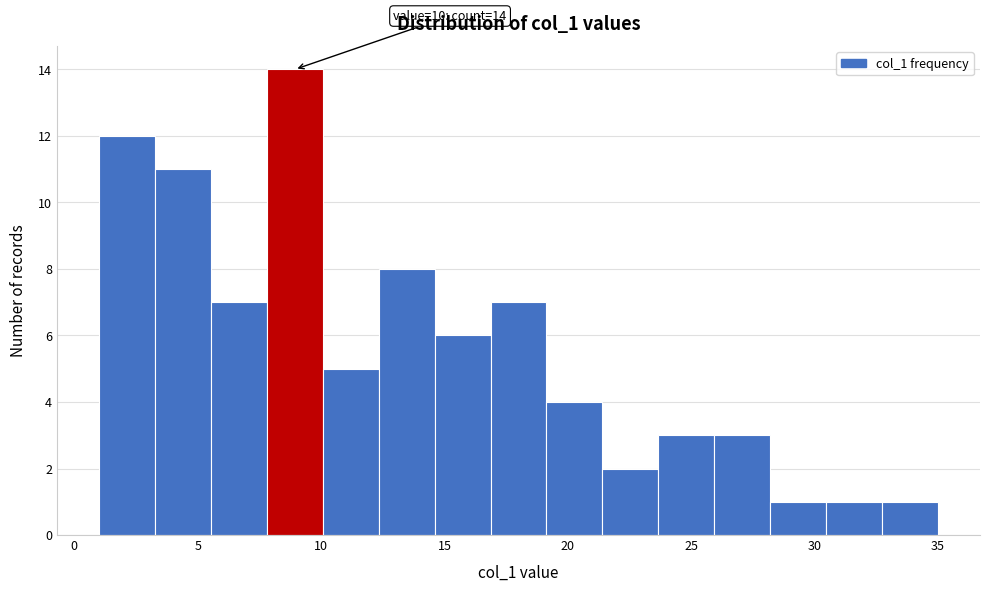

Over which range of the x-axis is the bar tallest?

8.0 to 10.0